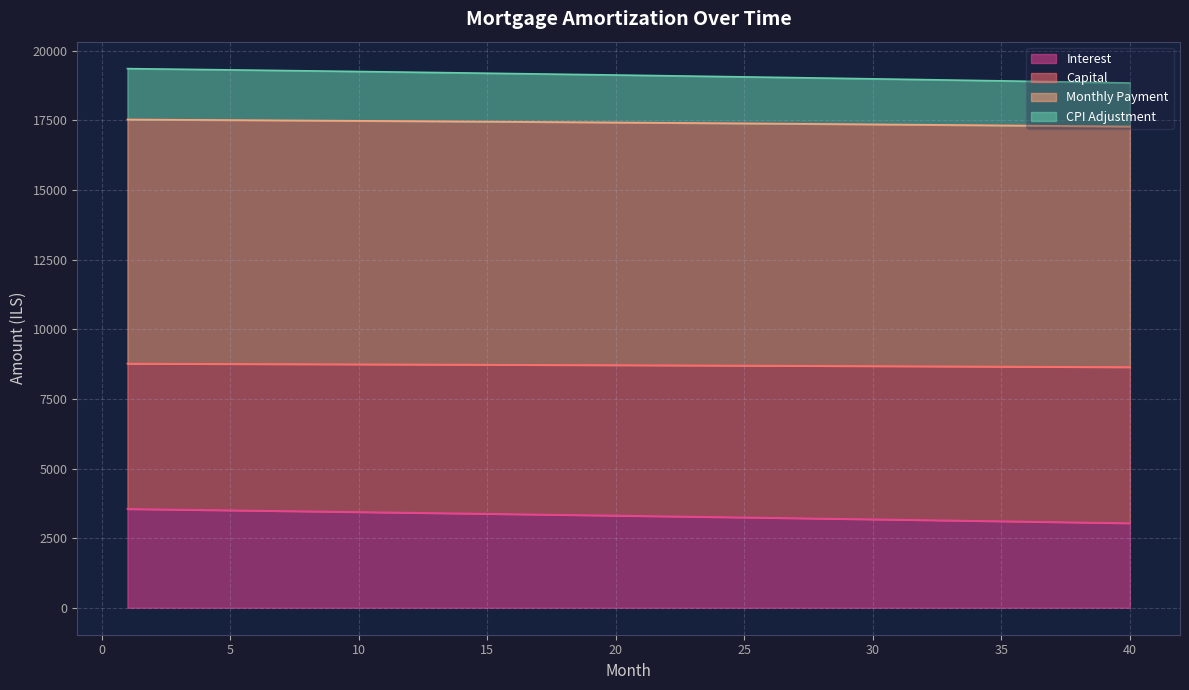

What is the total value across all series at 40?

18843.8